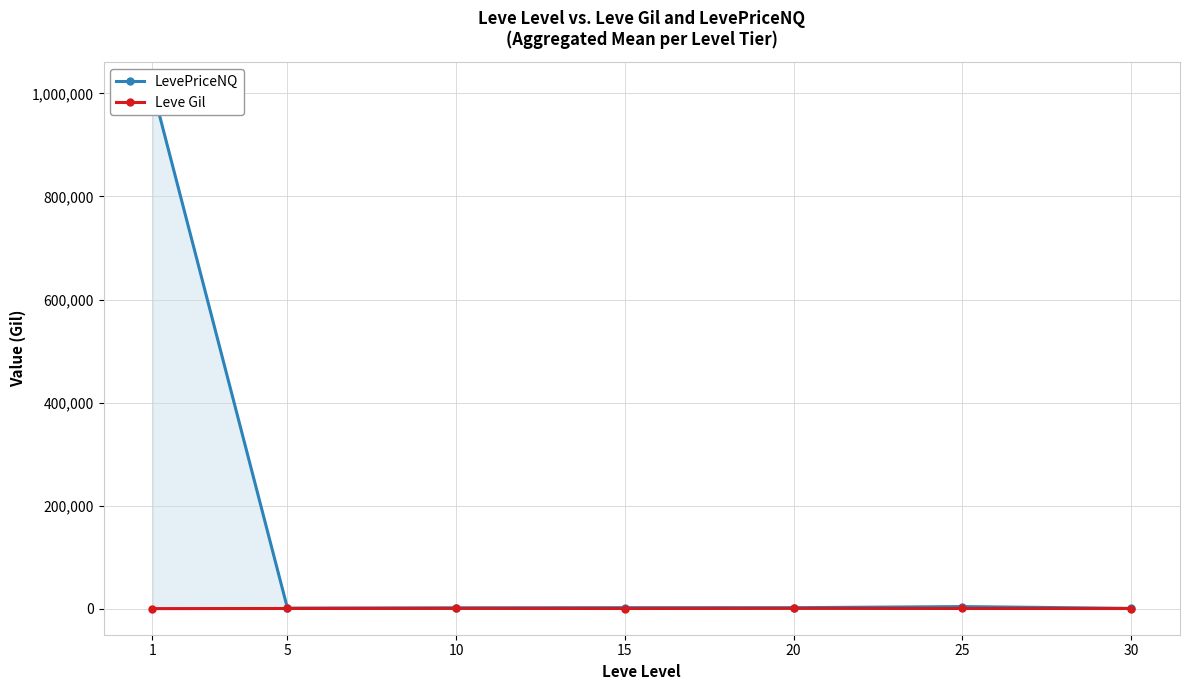

What is the lowest value of the LevePriceNQ series?

609.3